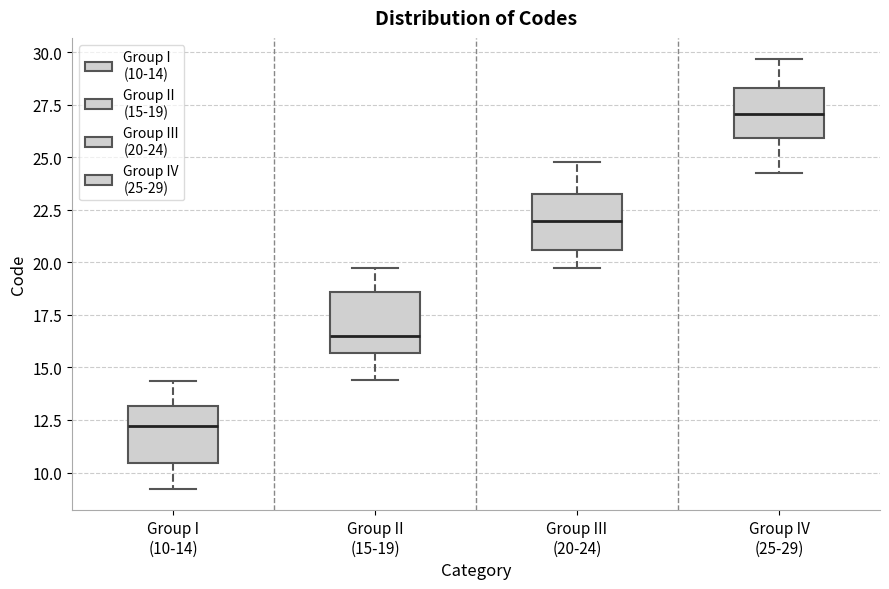

Reading left to right, read every box against the y-axis: the position of its median line, the range the box covers, and the ends of its whiskers. The values are not printed on the chart, so give them approximately, as read against the axis.

Group I (10-14): median 12.0, box 10.5 to 13.0, whiskers 9.0 to 14.5
Group II (15-19): median 16.5, box 15.5 to 18.5, whiskers 14.5 to 19.5
Group III (20-24): median 22.0, box 20.5 to 23.0, whiskers 19.5 to 25.0
Group IV (25-29): median 27.0, box 26.0 to 28.5, whiskers 24.5 to 29.5